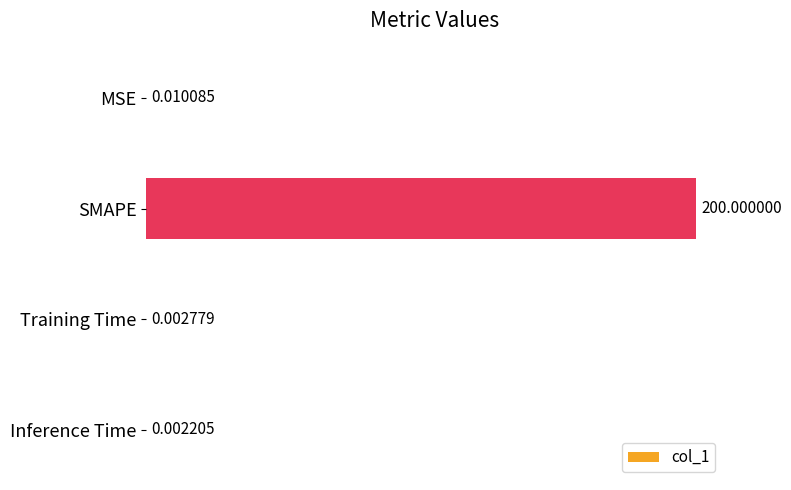

At which category does the chart reach its peak across all series?

SMAPE